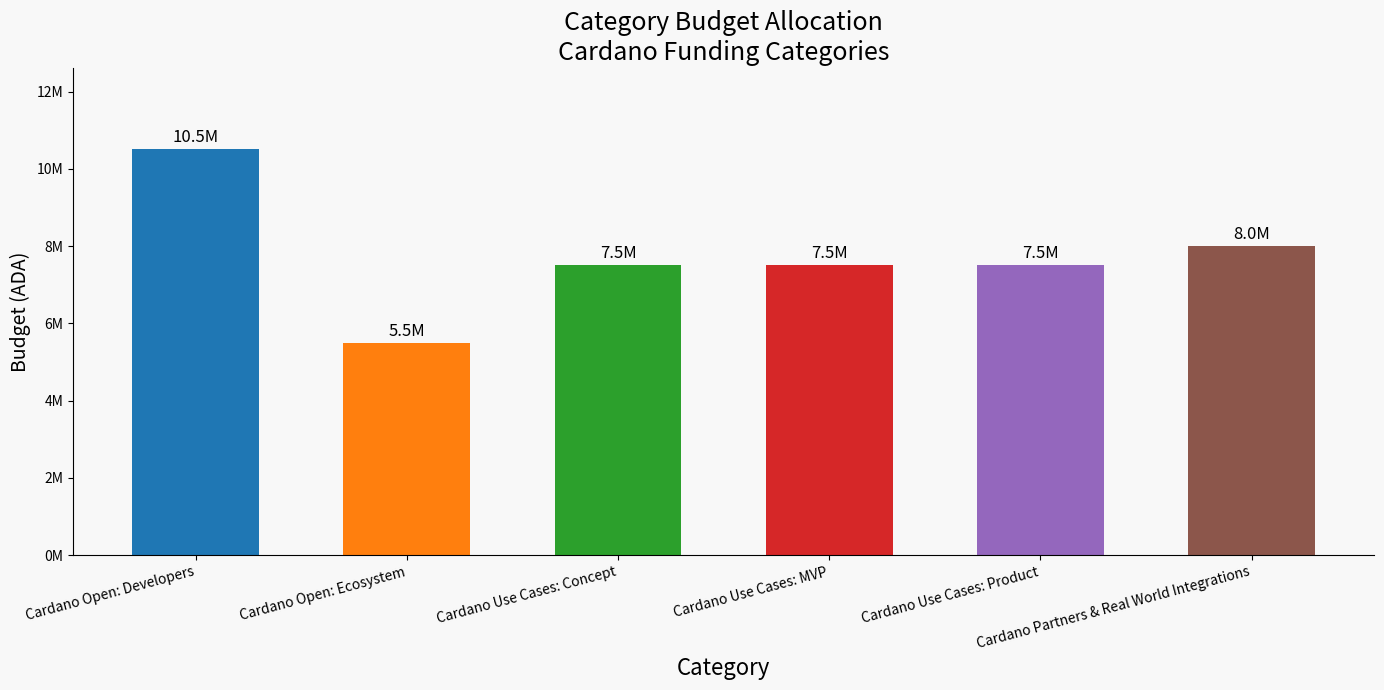

Reading left to right, extract all data points from this chart.

Cardano Open: Developers=10500000	Cardano Open: Ecosystem=5500000	Cardano Use Cases: Concept=7500000	Cardano Use Cases: MVP=7500000	Cardano Use Cases: Product=7500000	Cardano Partners & Real World Integrations=8000000